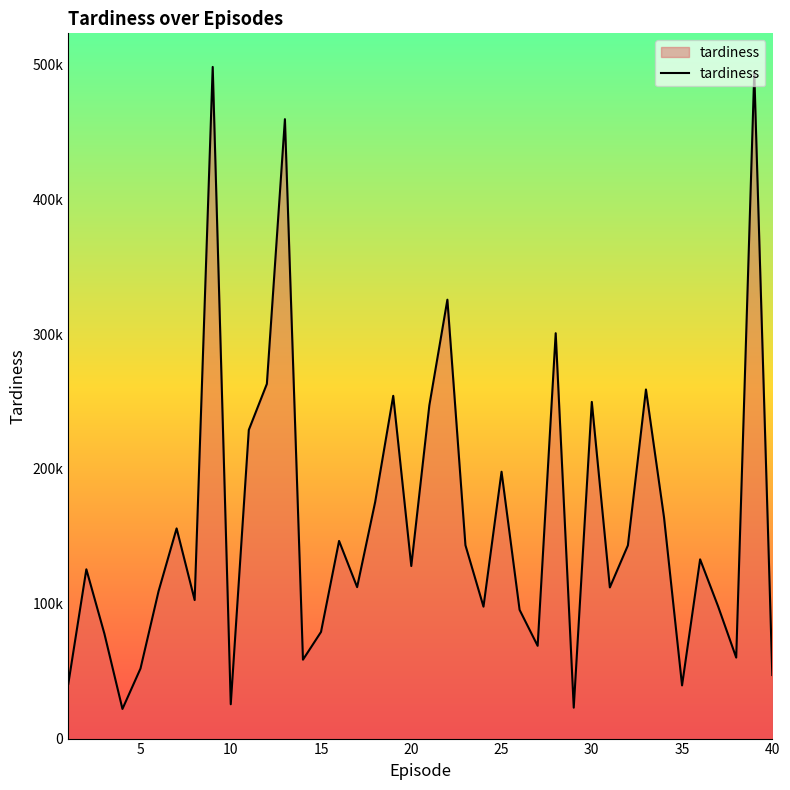

Does the chart display data point markers on the line(s)?

No